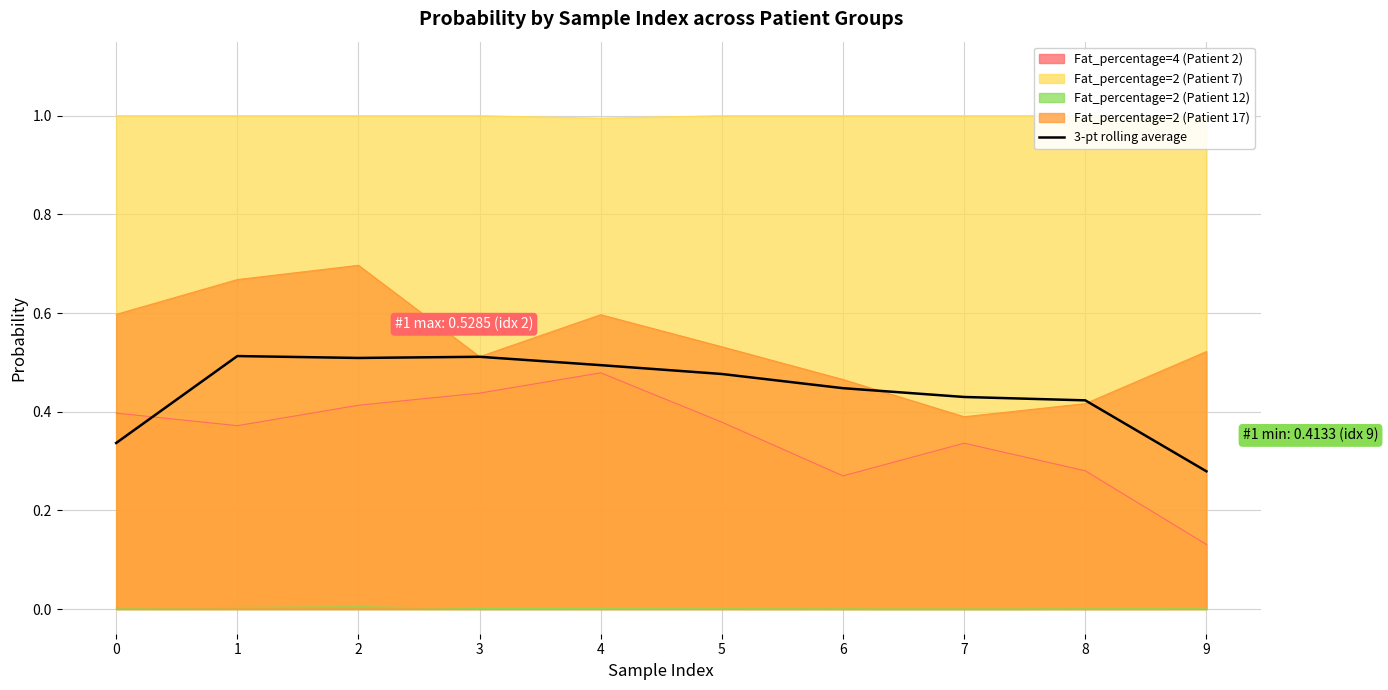

Is it true that the value at 8 is 0.2?

False